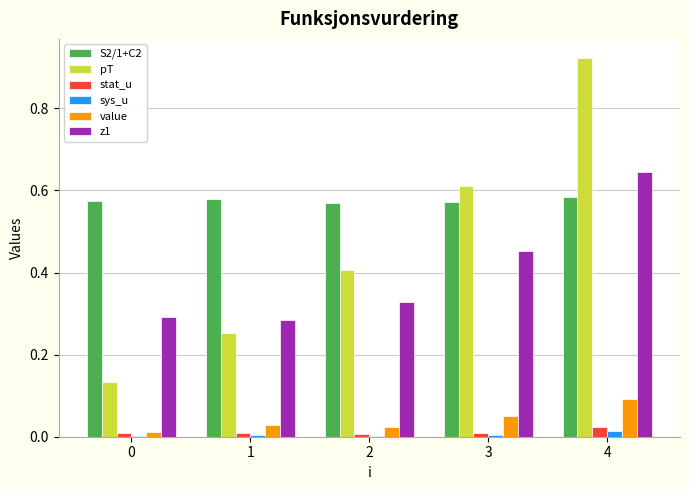

Between 1 and 4, which series saw the biggest shift?

pT